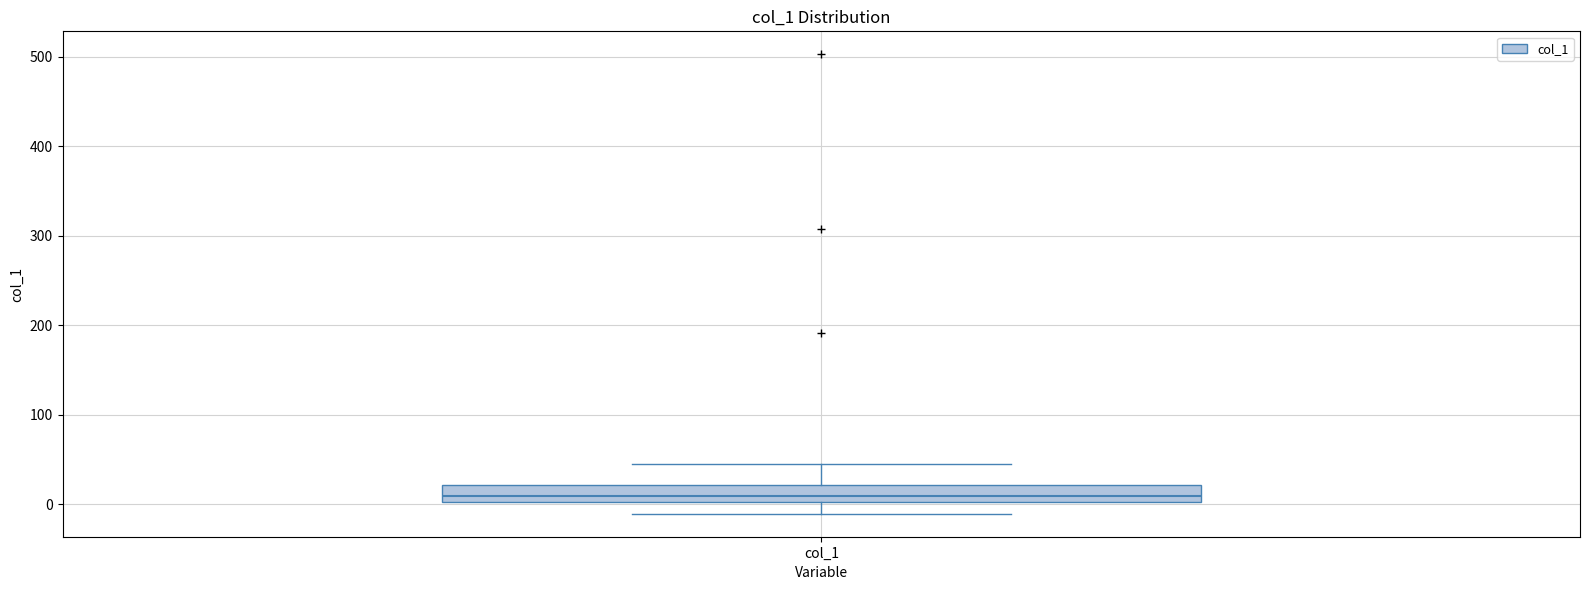

Read this box plot against the y-axis: the position of the median line, the range covered by the box, and the ends of both whiskers. The values are not printed on the chart, so give them approximately, as read against the axis.

median 10, box 0 to 20, whiskers -10 to 40